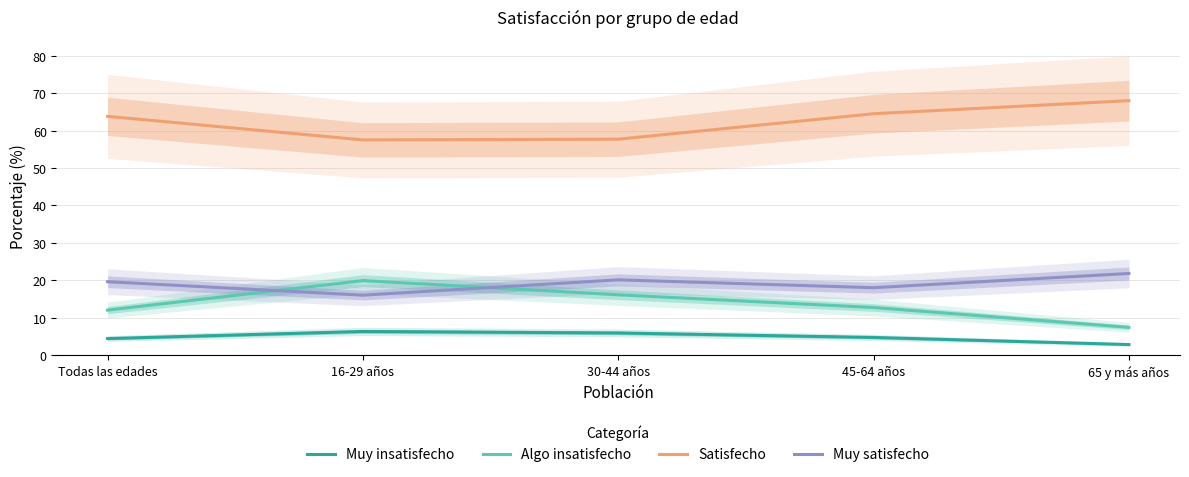

Which series has the largest total across all categories?

Satisfecho